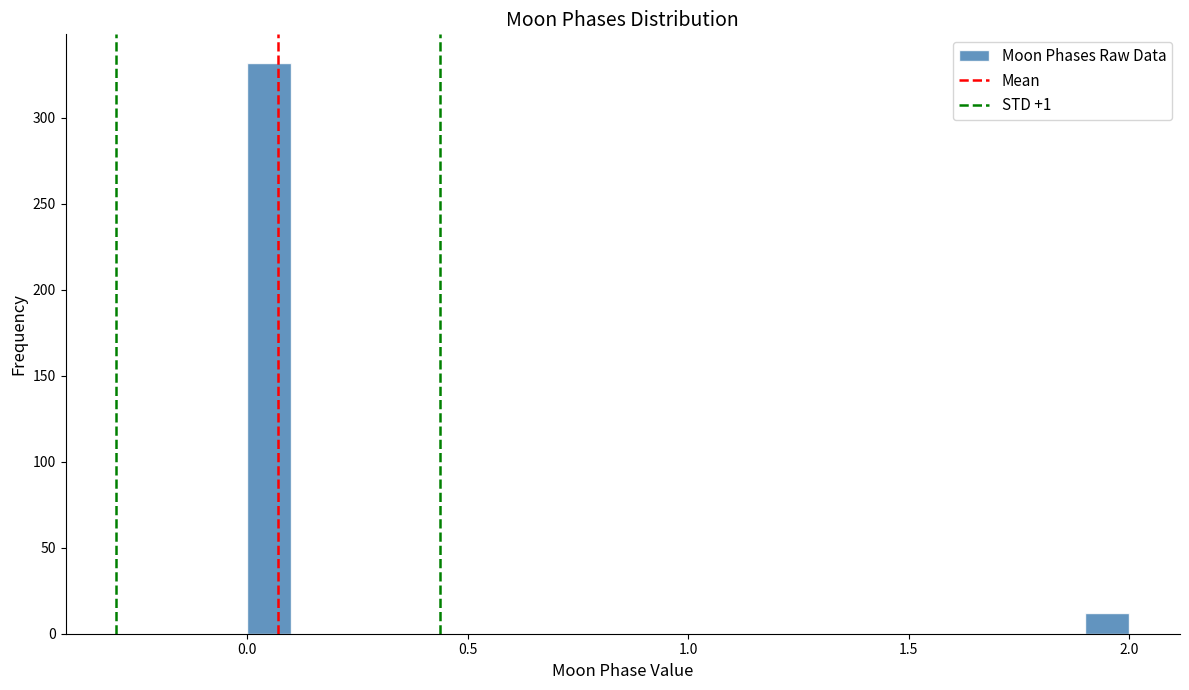

Read against the x-axis, roughly where is the centre of the tallest bar?

0.05